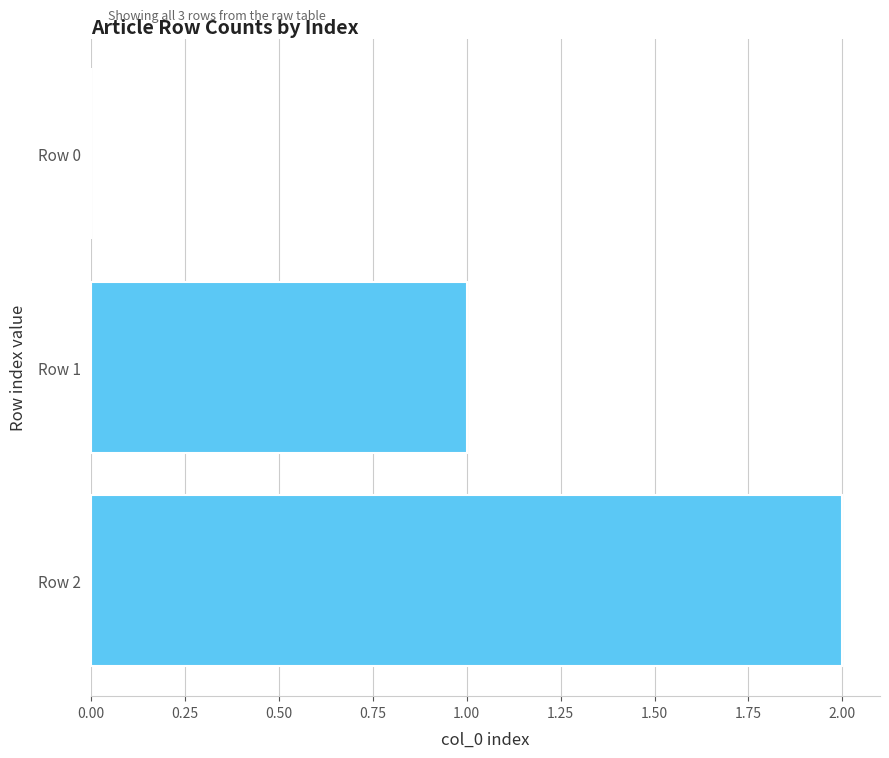

How many positive values are there?

2